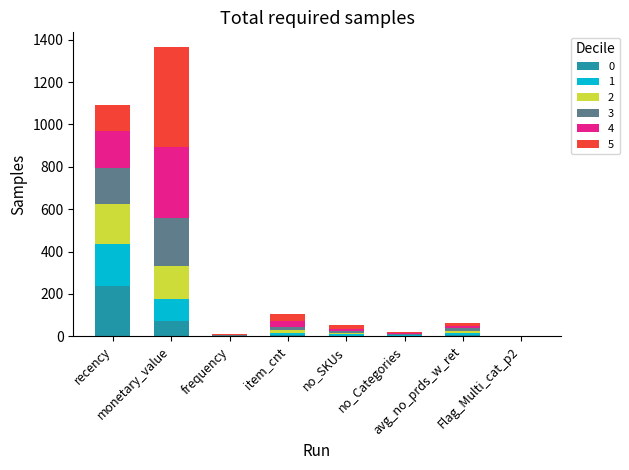

What is the highest value of the 0 series?

238.7